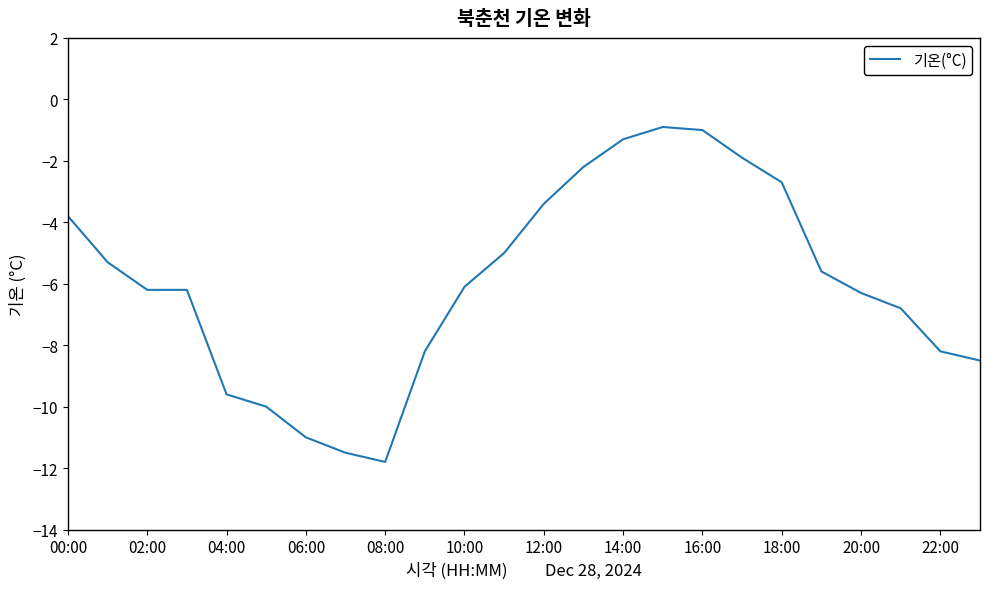

What is the difference between the maximum and minimum values?

10.9